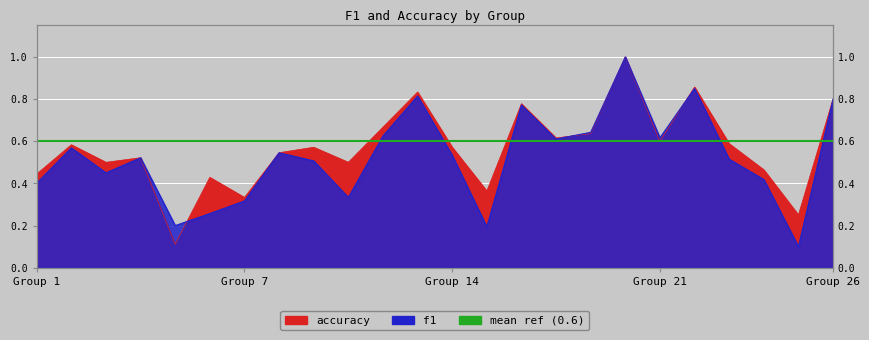

The value of f1 at 24 is 0.2. True or false?

False